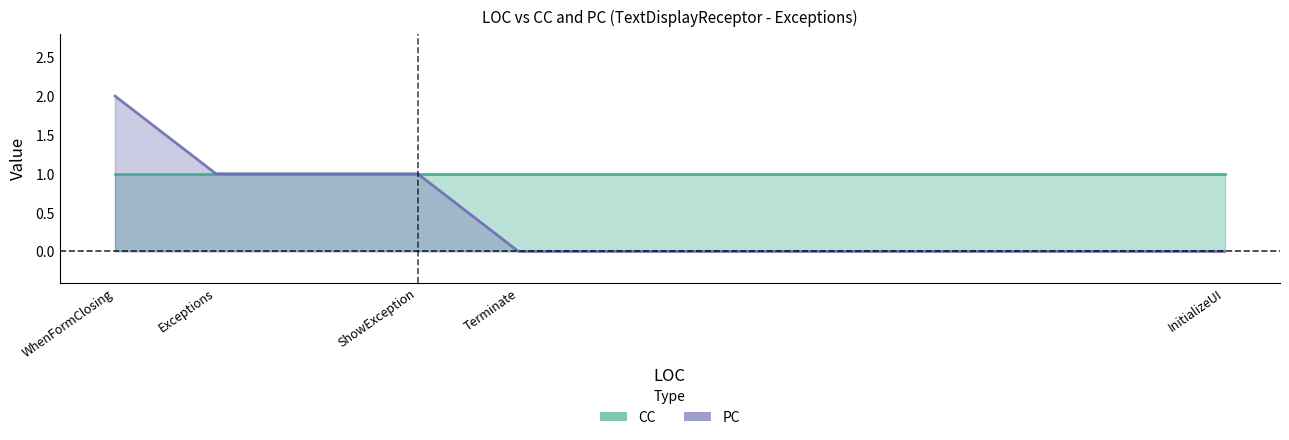

Is the value of CC at WhenFormClosing greater than the value of PC at Exceptions?

No